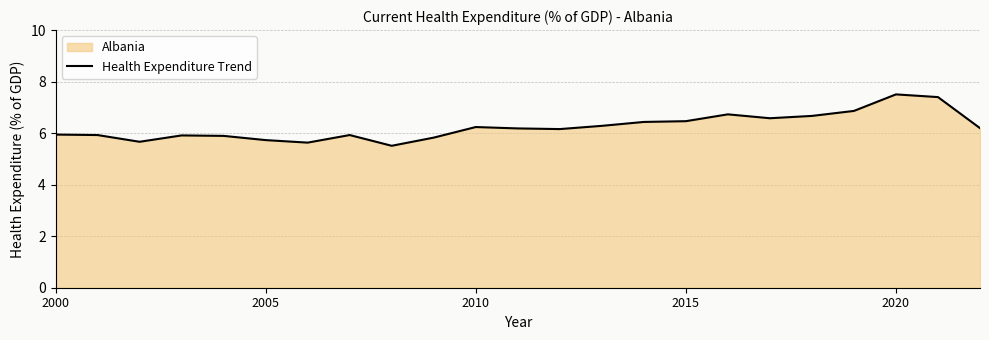

What is the minimum value shown in the chart?

5.5